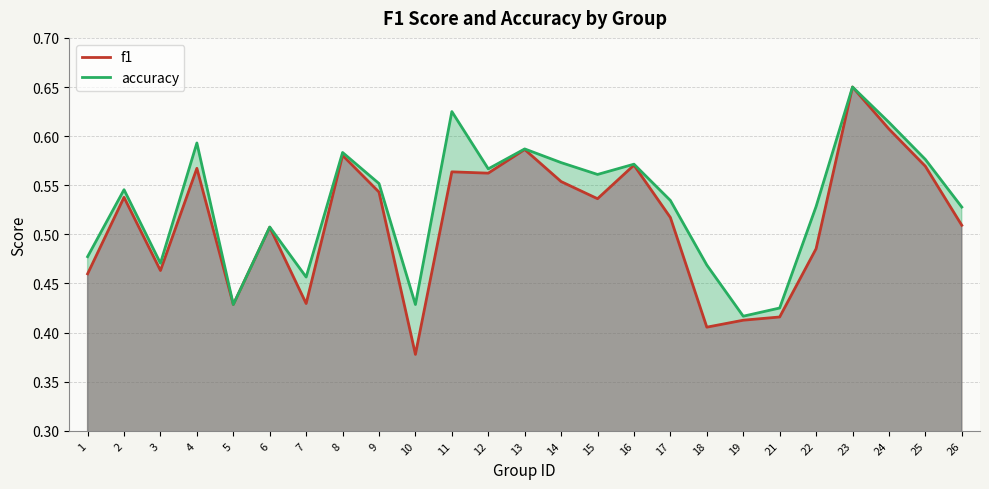

Reading left to right, list all the values displayed in this chart.

f1: 0.5	0.5	0.5	0.6	0.4	0.5	0.4	0.6	0.5	0.4	0.6	0.6	0.6	0.6	0.5	0.6	0.5	0.4	0.4	0.4	0.5	0.7	0.6	0.6	0.5
accuracy: 0.5	0.5	0.5	0.6	0.4	0.5	0.5	0.6	0.6	0.4	0.6	0.6	0.6	0.6	0.6	0.6	0.5	0.5	0.4	0.4	0.5	0.7	0.6	0.6	0.5